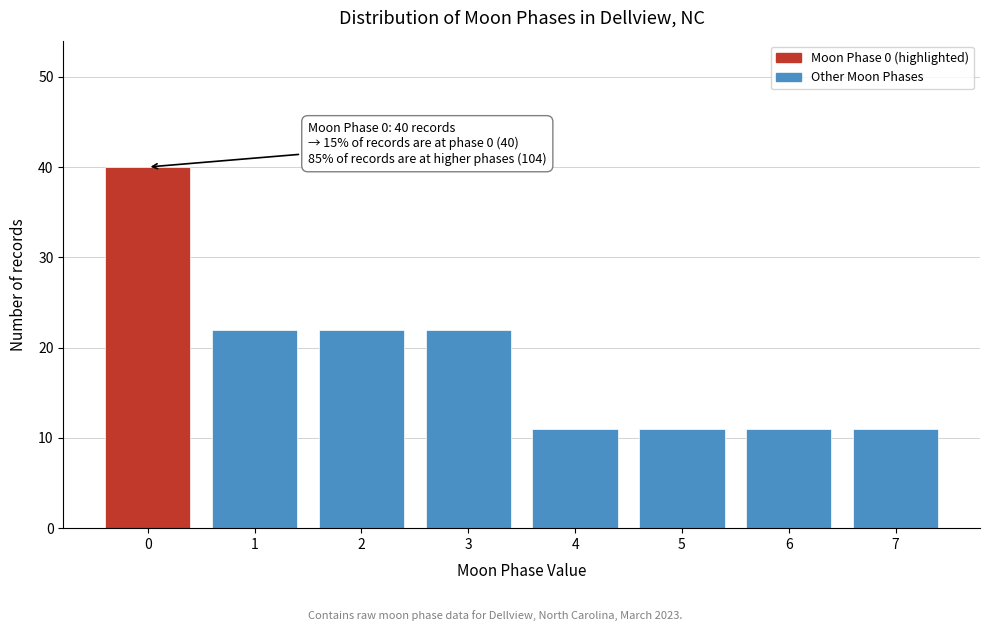

Reading left to right, list all the values displayed in this chart.

40	22	22	22	11	11	11	11